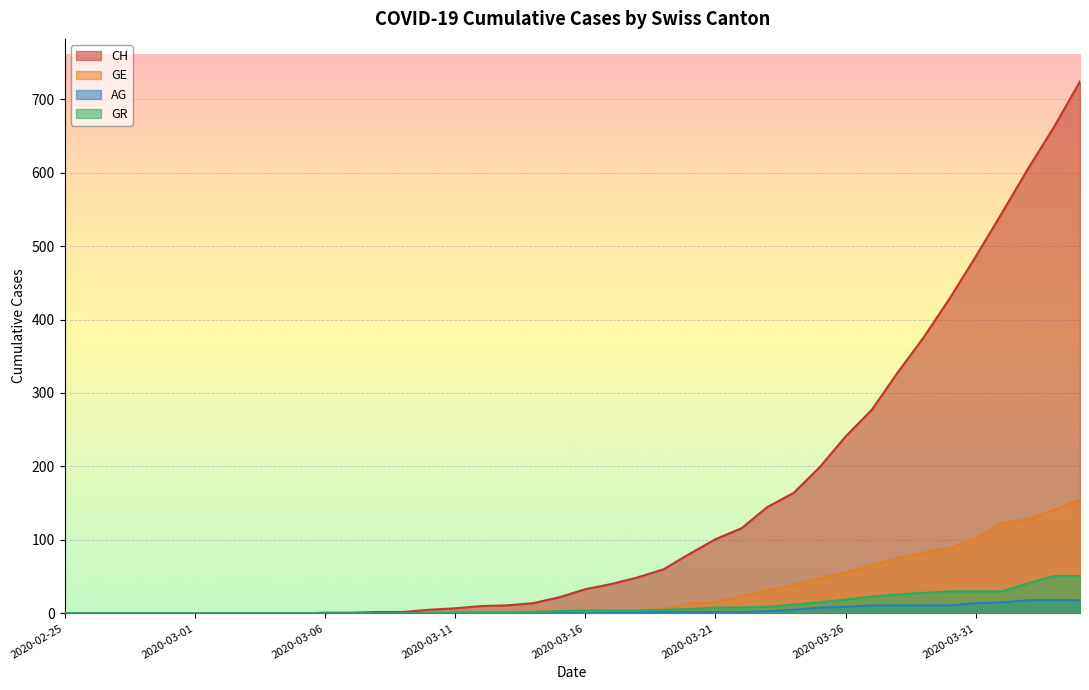

What is the label of the 39th point from the right?

2020-02-26